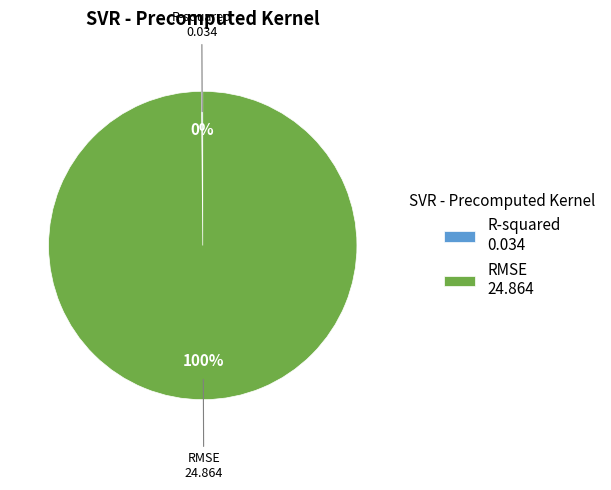

To the nearest percent, what percentage of the pie is RMSE 24.864?

100%